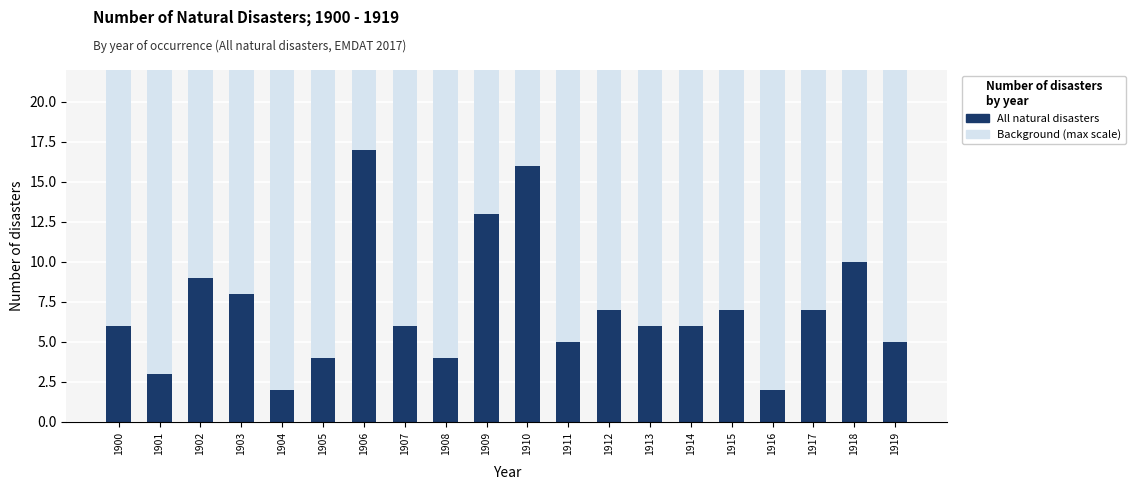

The chart shows a value of 7 at 1915. True or false?

True